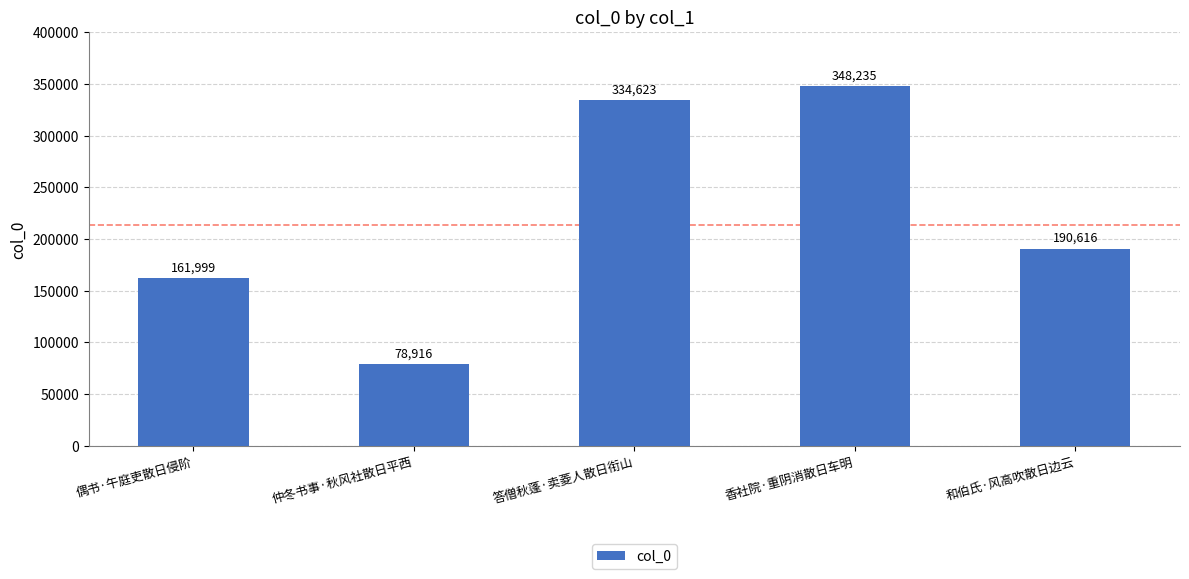

What is the greatest value displayed?

348235